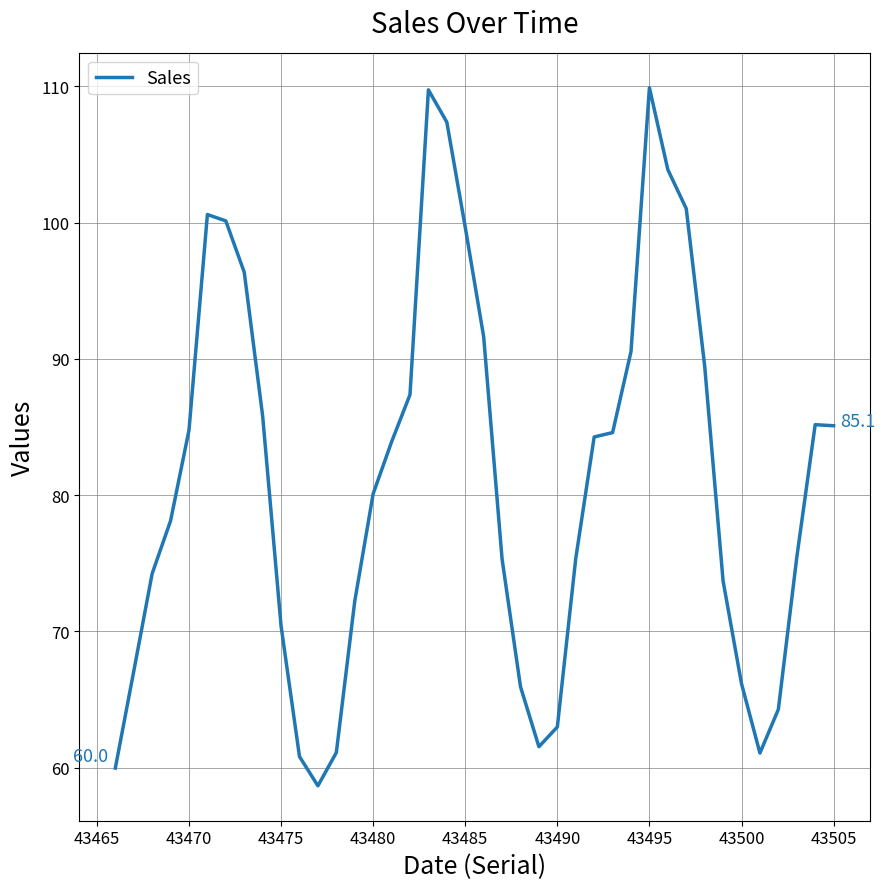

What is the difference between the maximum and minimum values?

51.2